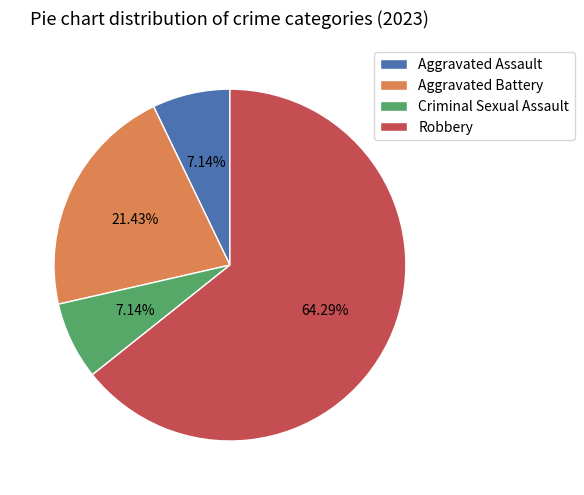

What percentage is the Aggravated Assault slice, to the nearest percent?

7%